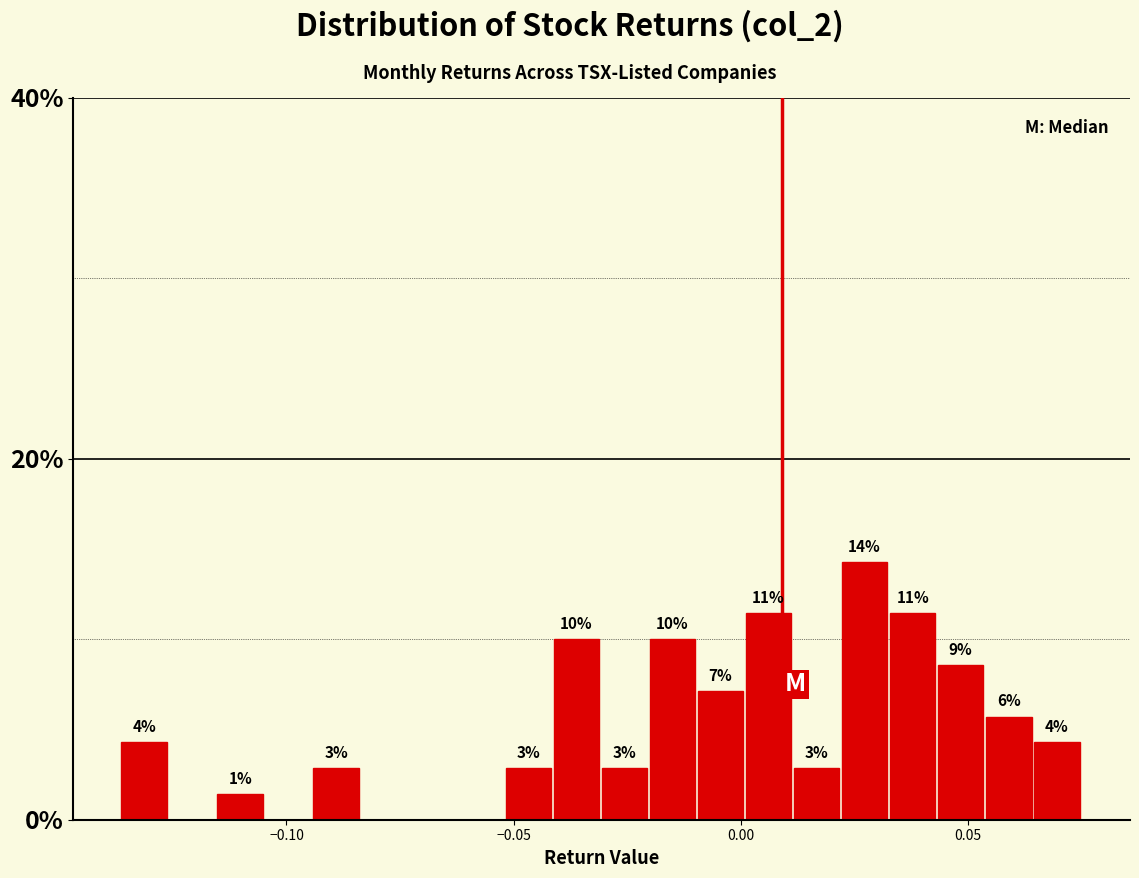

Around what value on the x-axis is the tallest bar? Give the approximate position of its centre, as read against the axis.

0.025